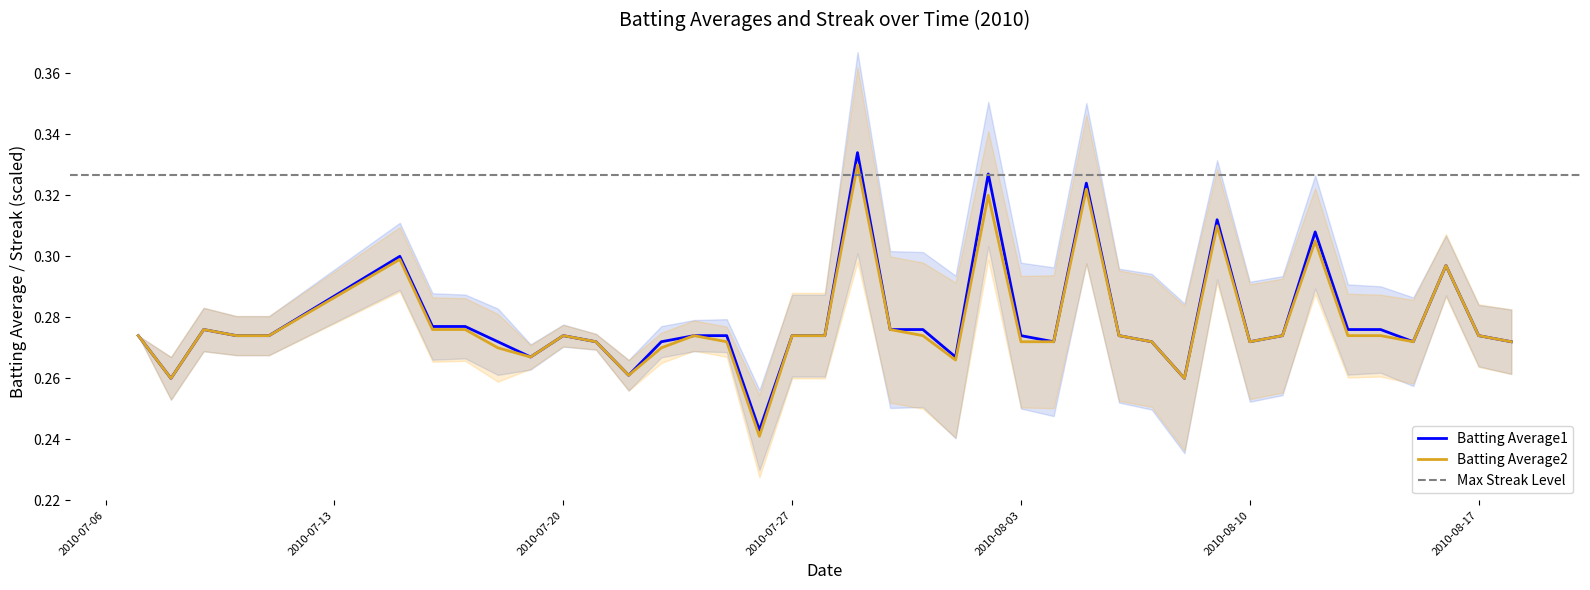

Is it true that Batting Average1 equals 0.2 at 2010-07-29?

False